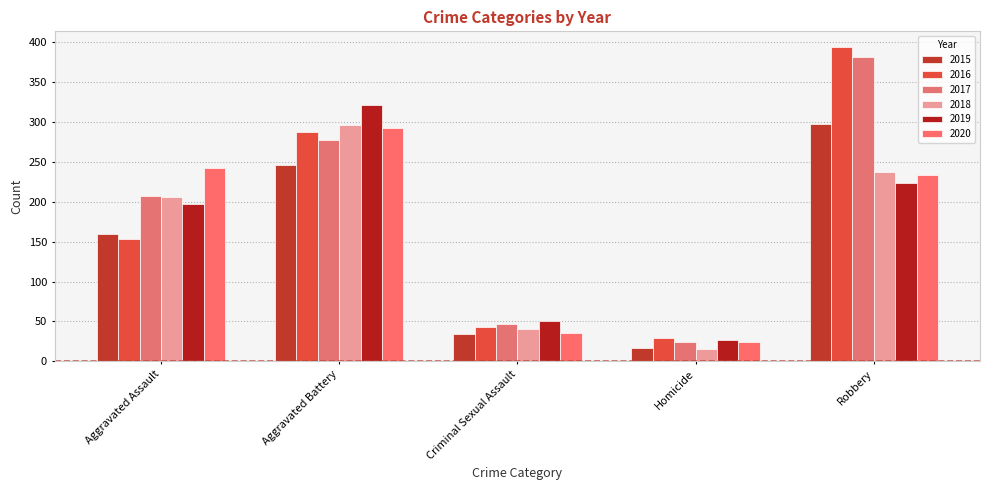

How many data points in 2020 are less than 233?

2